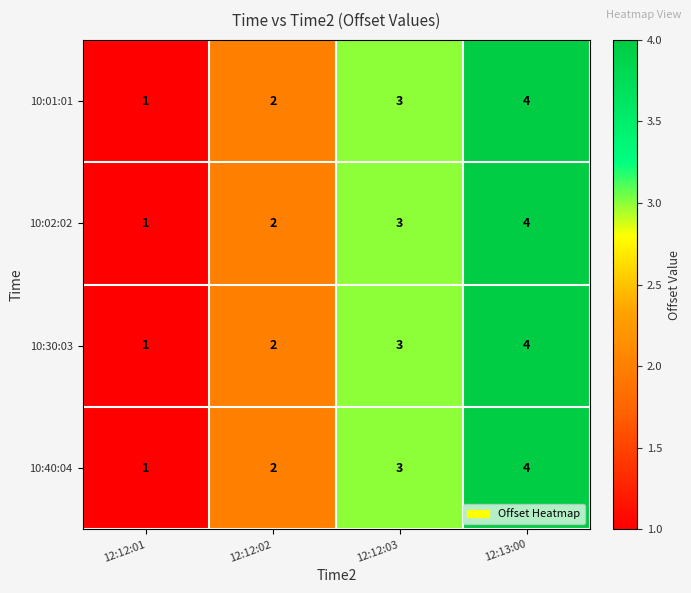

What is the maximum value shown in the chart?

4